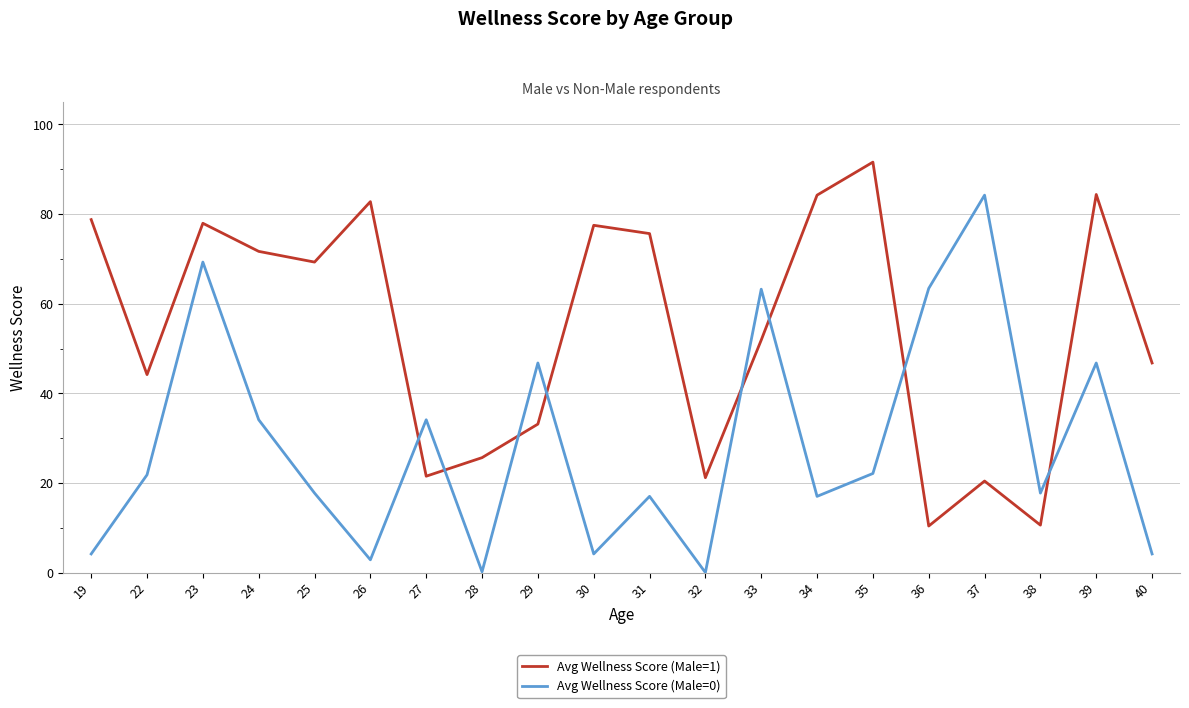

The value of Avg Wellness Score (Male=0) at 35 is 22.1. True or false?

True